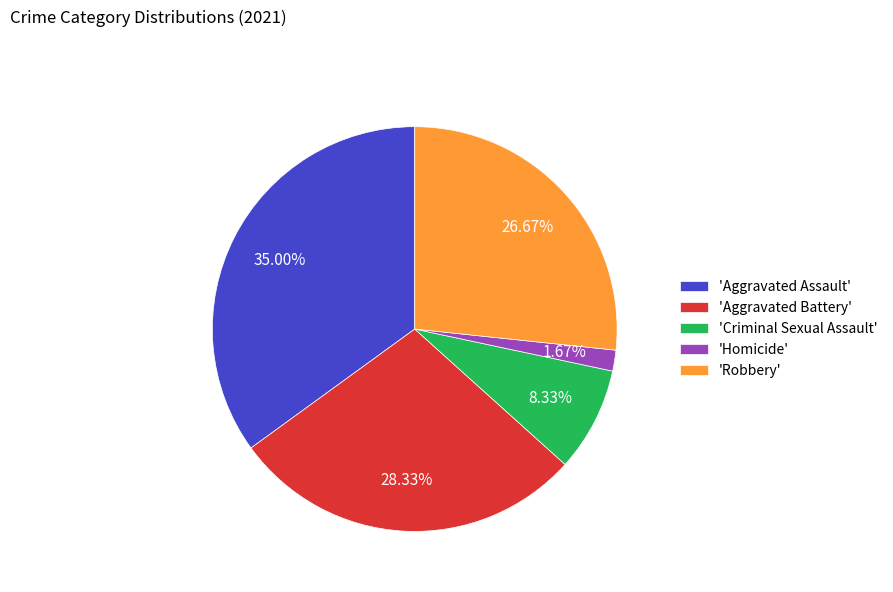

Is there a majority slice in this chart?

No